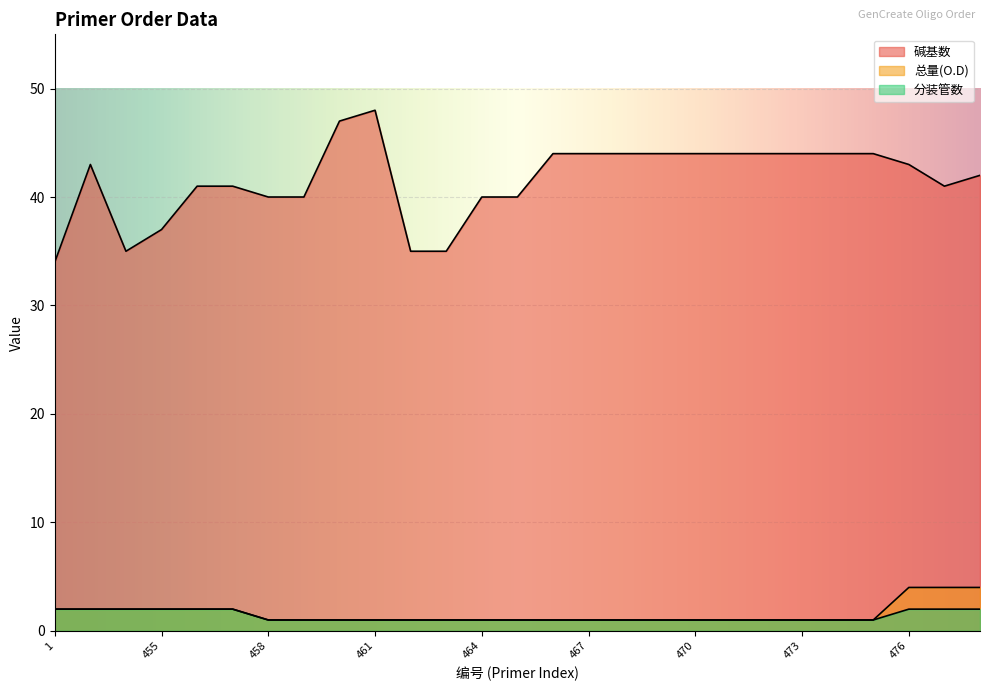

Count the 总量(O.D) values in the range 1 to 2.

24